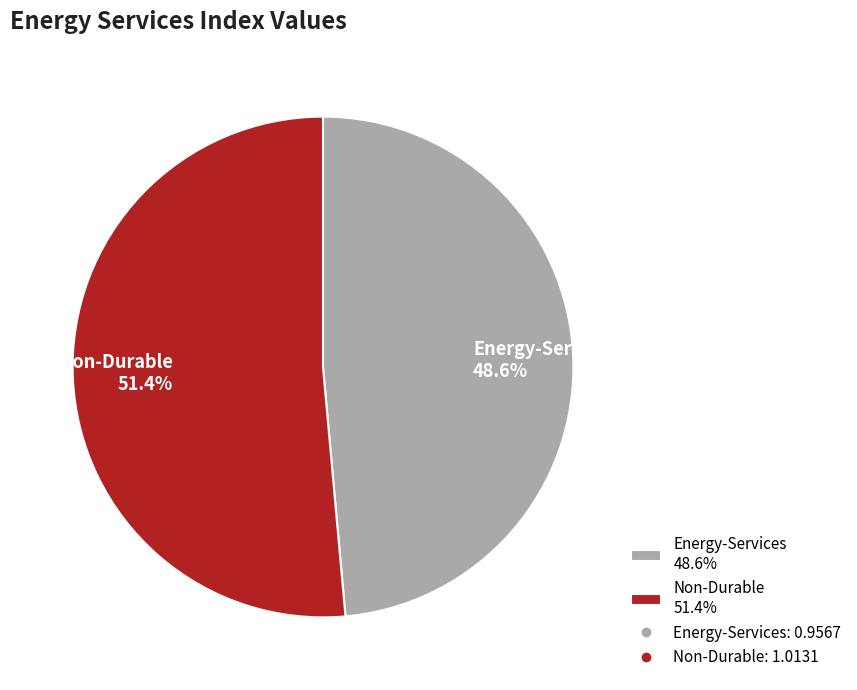

To the nearest percent, what portion does Energy-Services represent?

49%